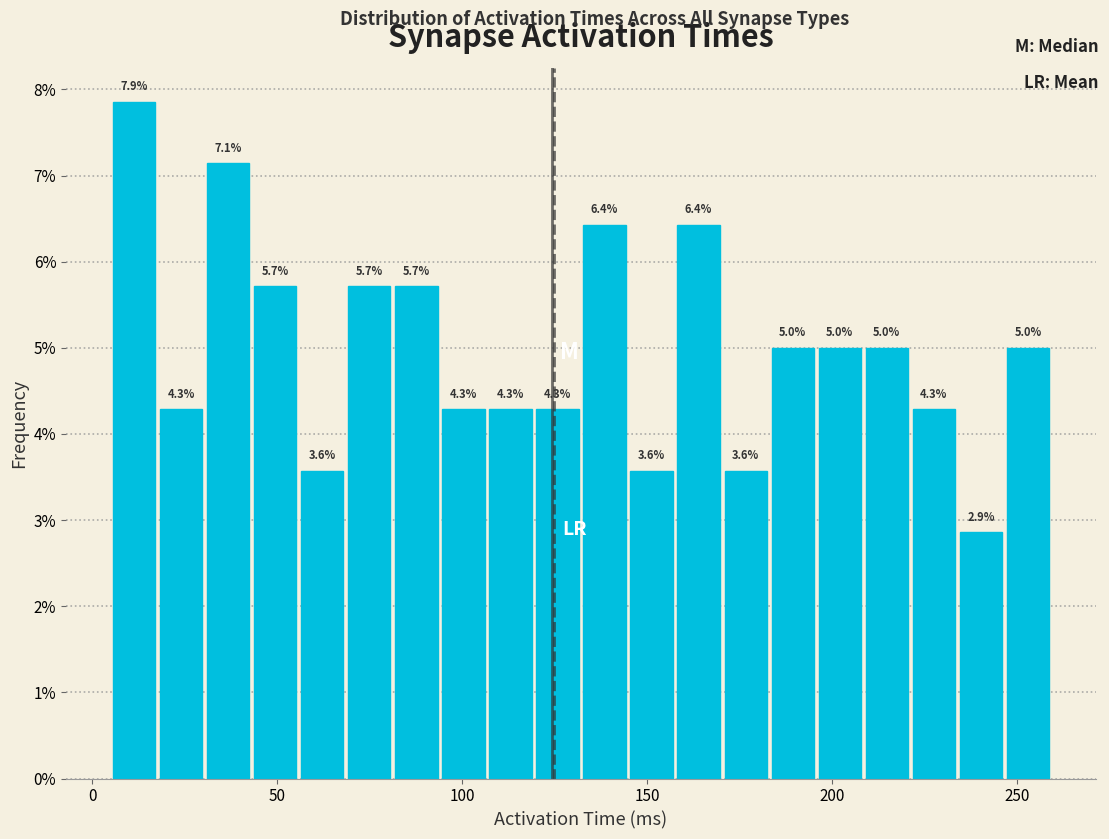

Around what value on the x-axis is the tallest bar? Give the approximate position of its centre, as read against the axis.

10